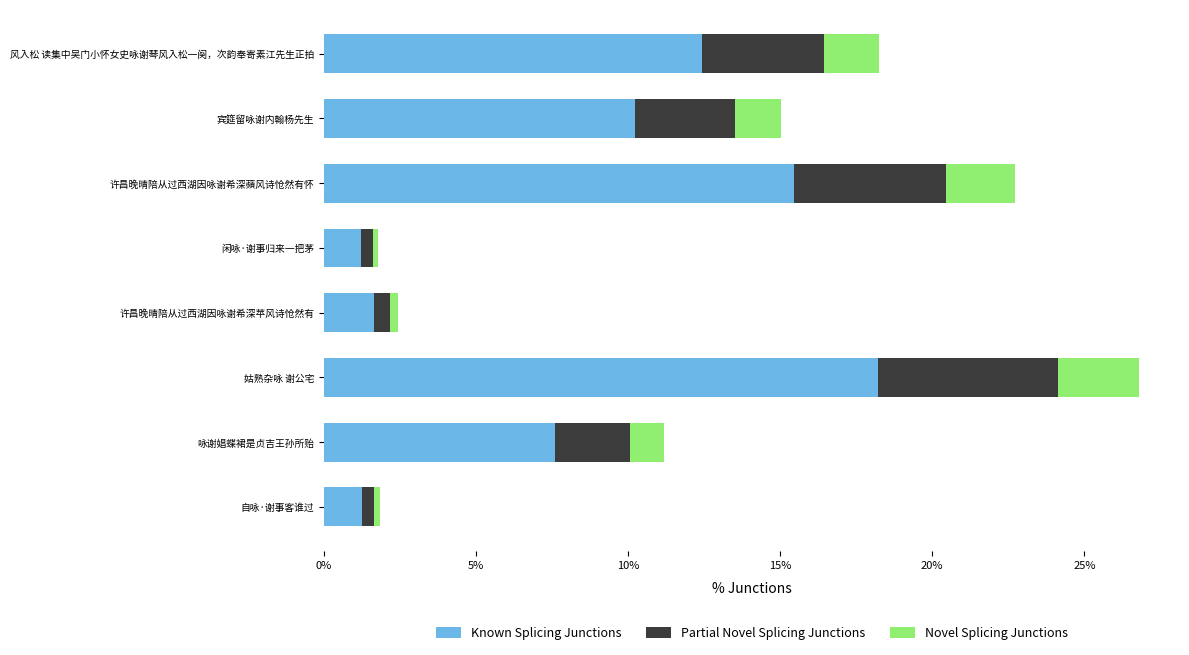

At which category is the sum across all series the highest?

姑熟杂咏 谢公宅